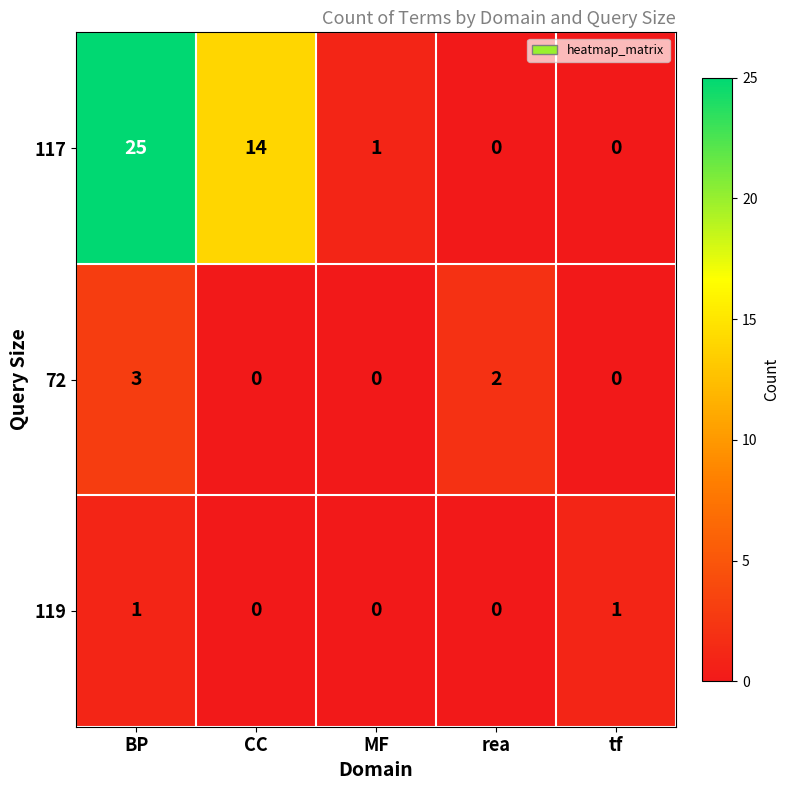

What is the total value across all series at CC?

14